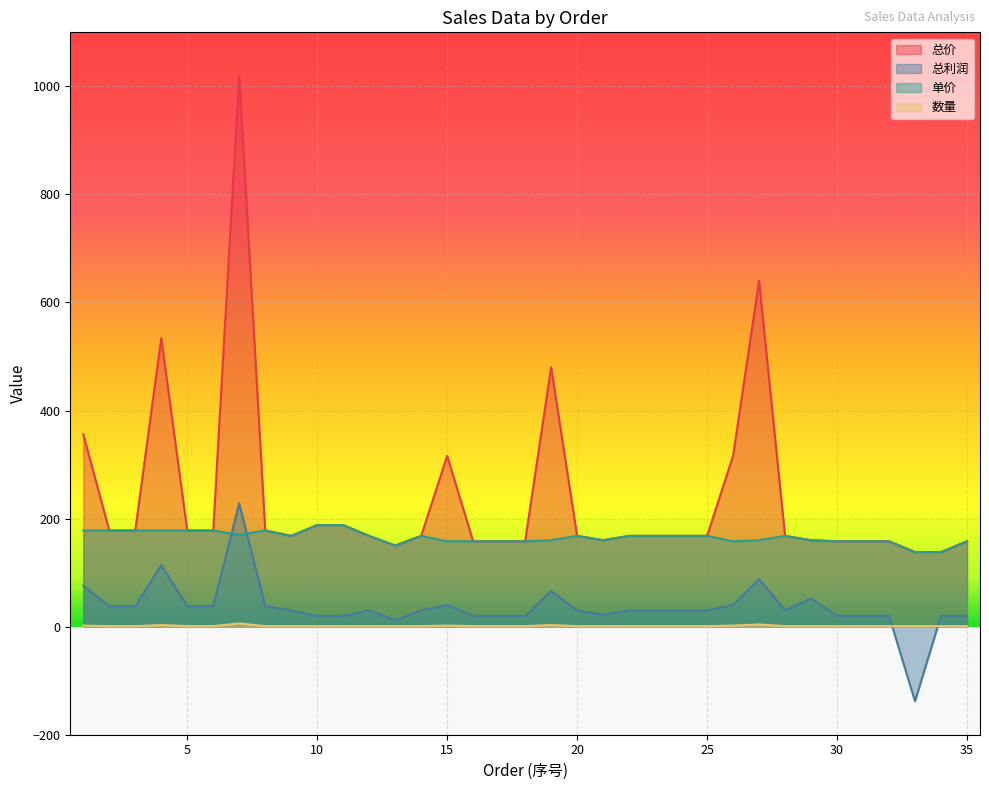

Which label corresponds to the smallest value in the chart?

33